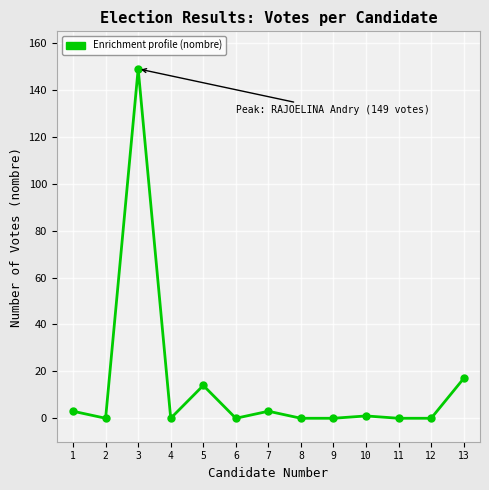

Does the chart display data point markers on the line(s)?

Yes